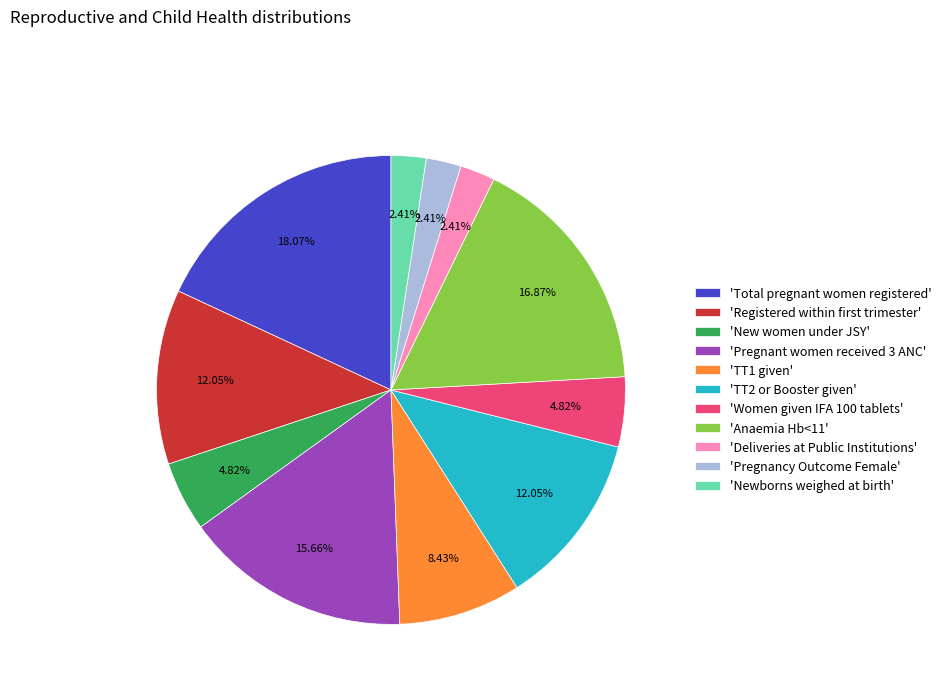

What is the largest slice in the pie chart?

'Total pregnant women registered'